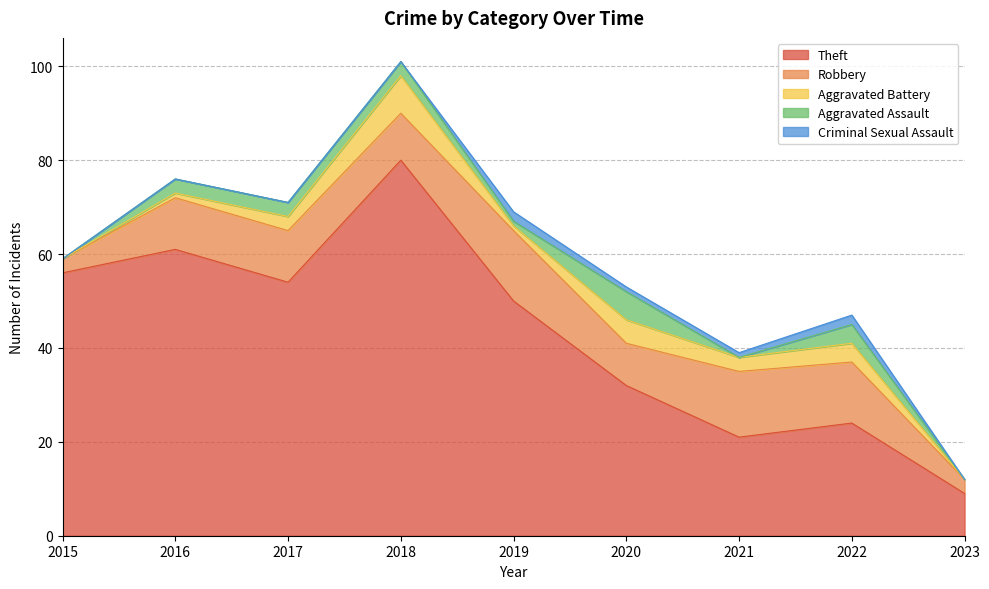

True or false: Robbery and Criminal Sexual Assault cross at least once.

False